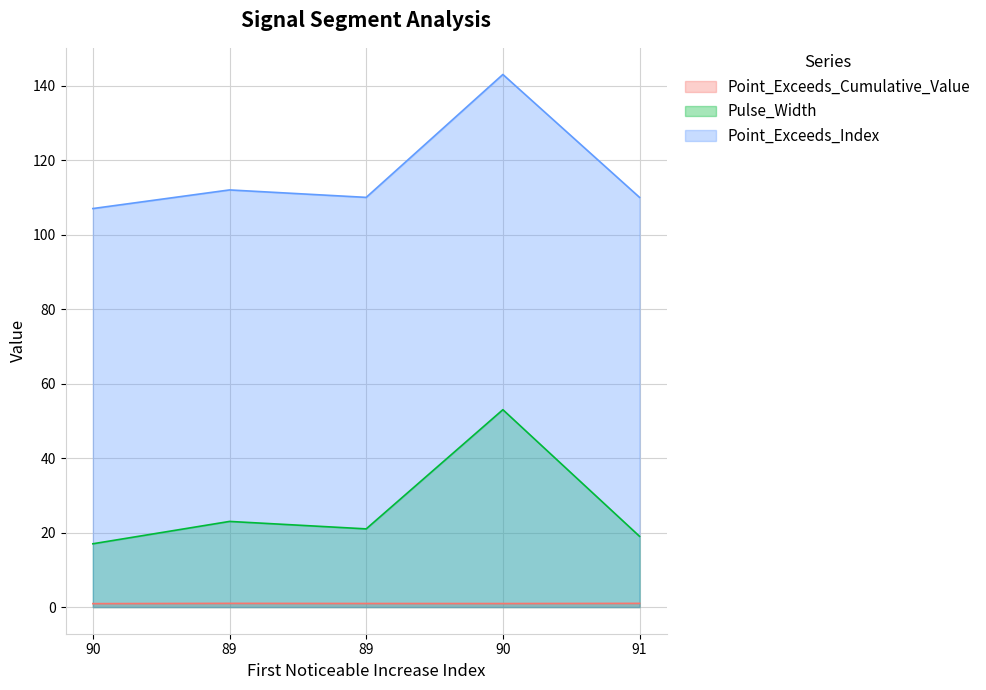

Where is Point_Exceeds_Cumulative_Value nearest to the value 0?

90